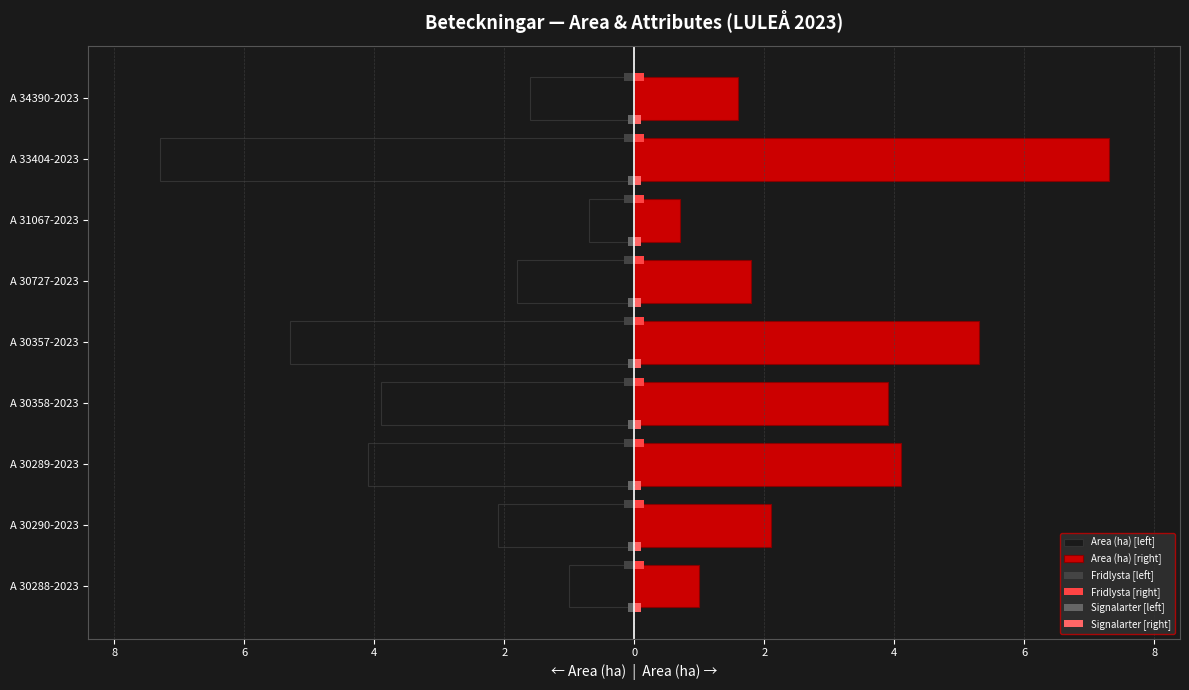

What is the average value of the Fridlysta [left] series?

0.1